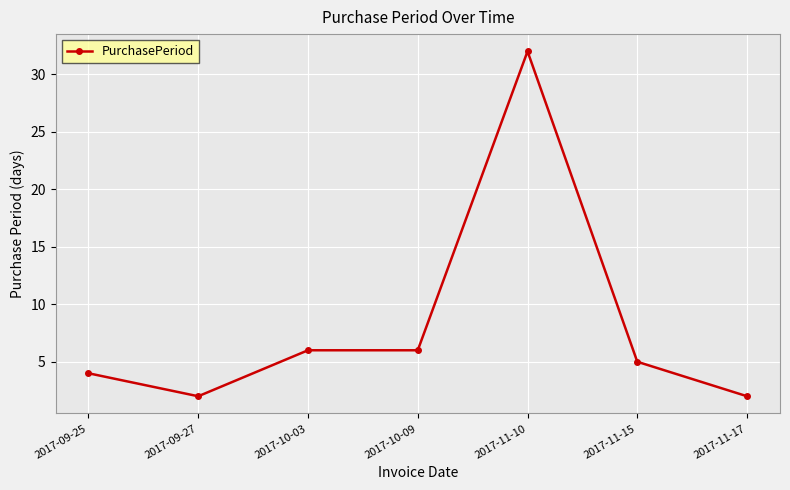

How many lines are shown in the chart?

1